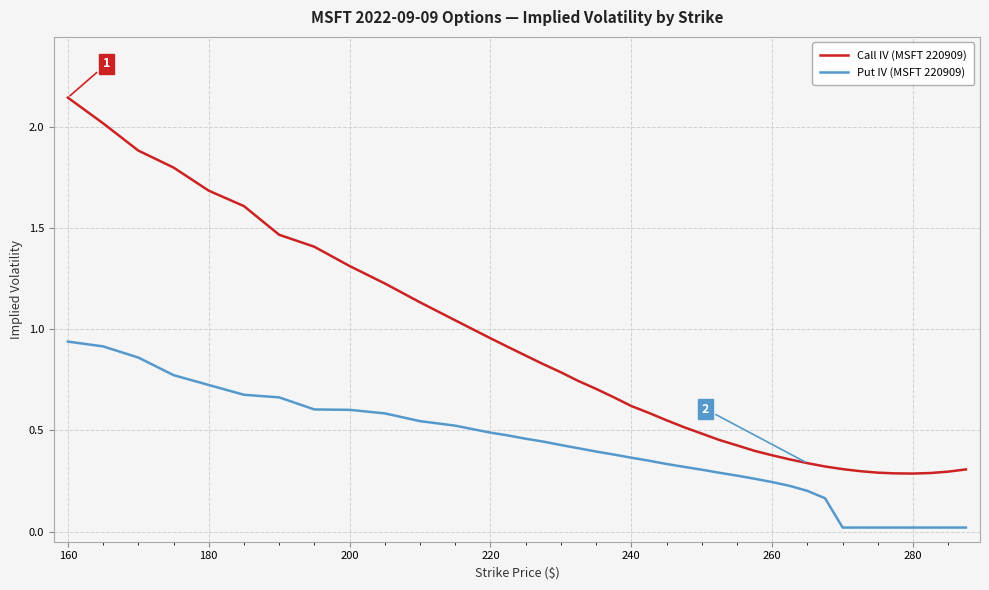

True or false: Call IV (MSFT 220909) and Put IV (MSFT 220909) cross at least once.

False